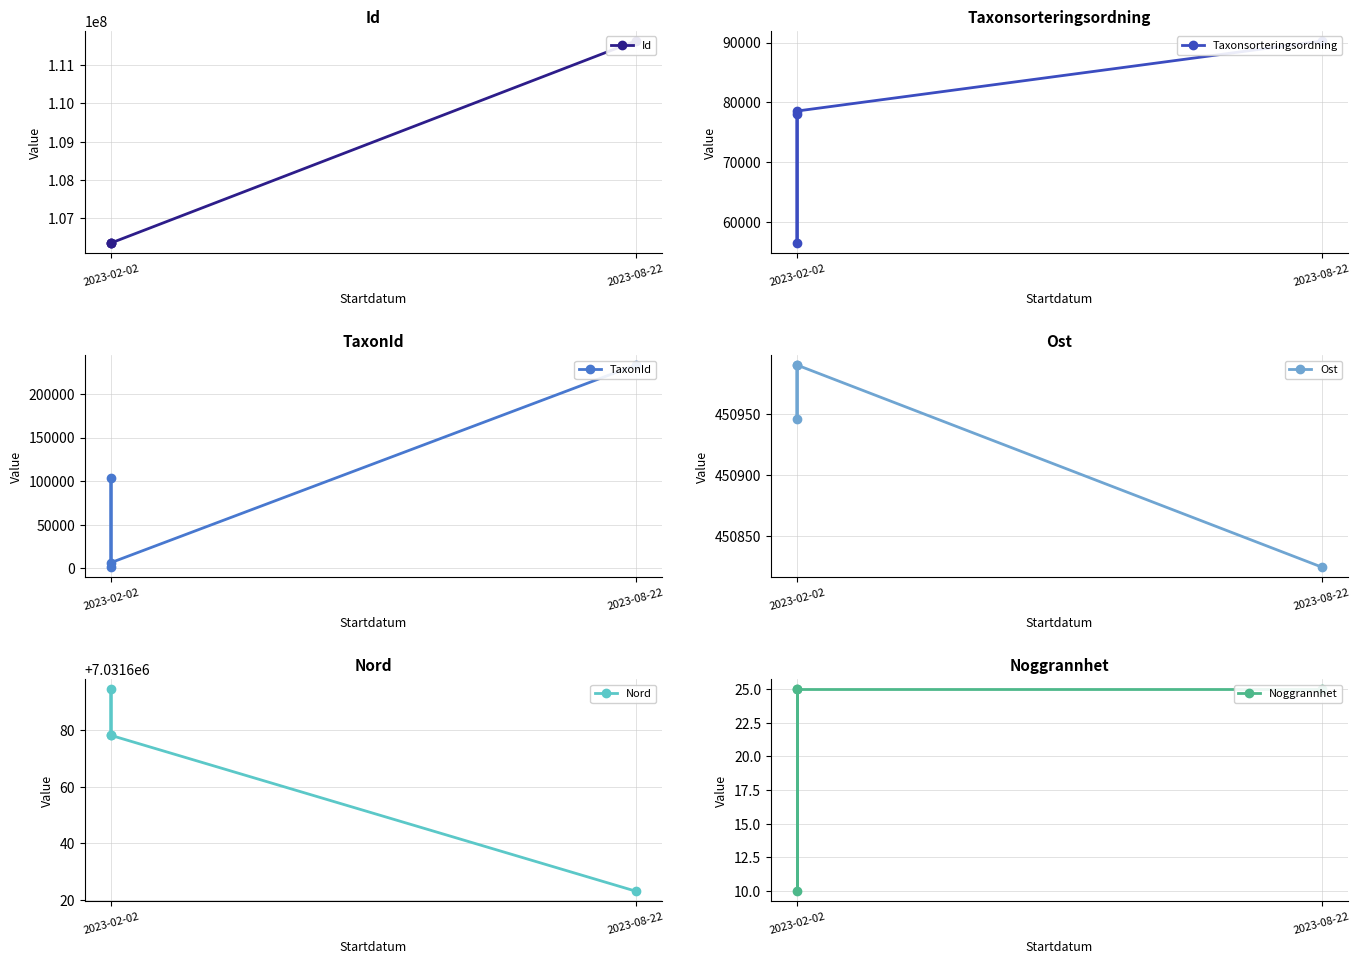

What is the minimum value for TaxonId?

1352.0